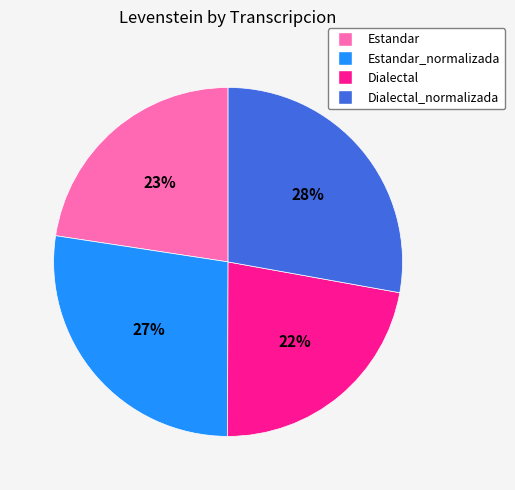

To the nearest percent, what is the average slice percentage?

25%